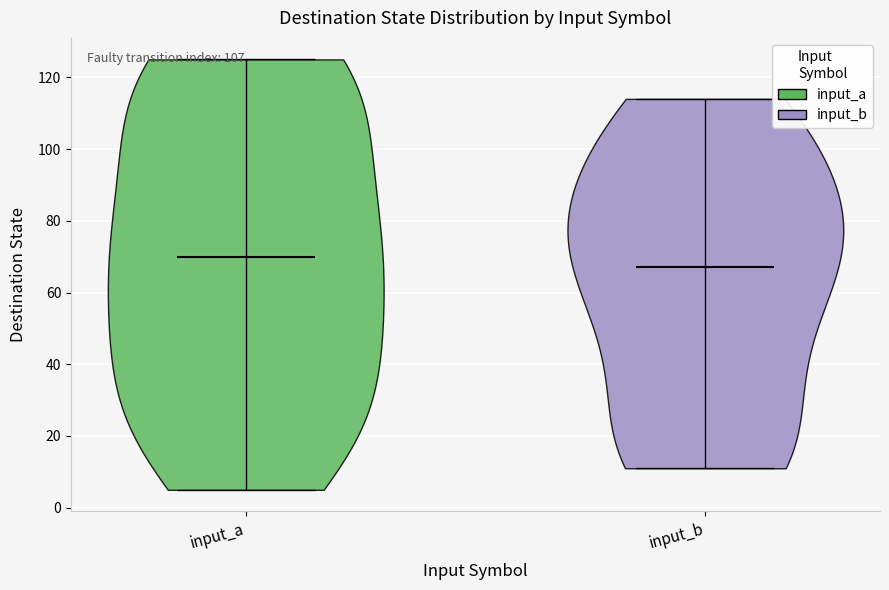

Reading left to right, read every violin against the y-axis: where its median line is, and the lowest and highest points it reaches. The values are not printed on the chart, so give them approximately, as read against the axis.

input_a: median line 70, lowest point 6, highest point 126
input_b: median line 68, lowest point 12, highest point 114